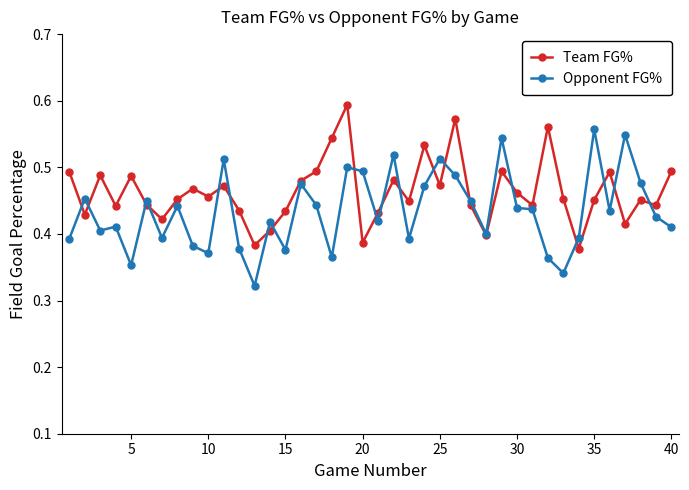

In Team FG%, how many points are higher than both neighbors (excluding endpoints)?

12